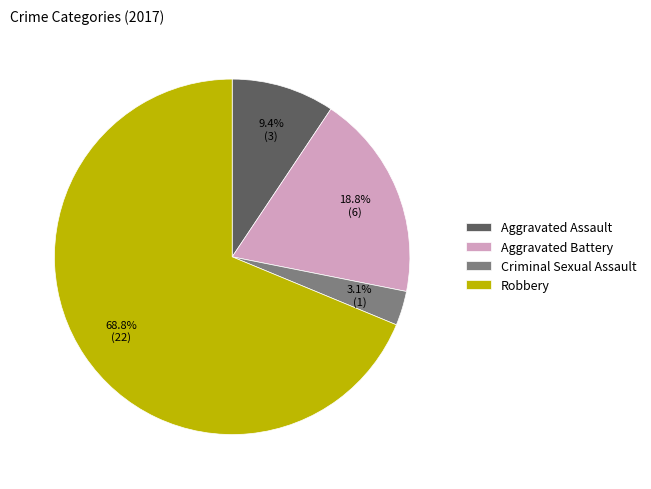

Rank the categories by value from lowest to highest.

Criminal Sexual Assault, Aggravated Assault, Aggravated Battery, Robbery